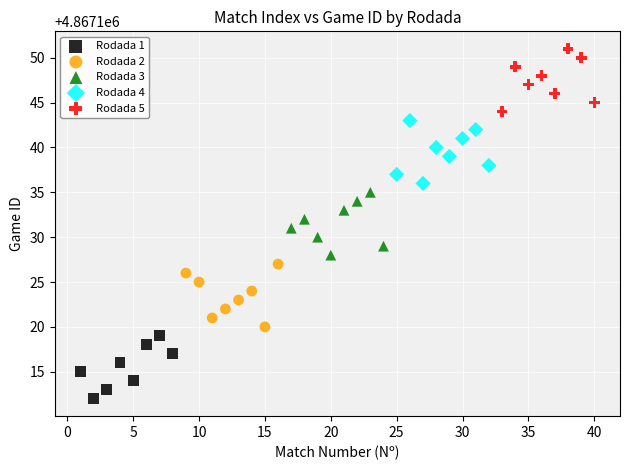

Which series contains the lowest Y value?

Rodada 1